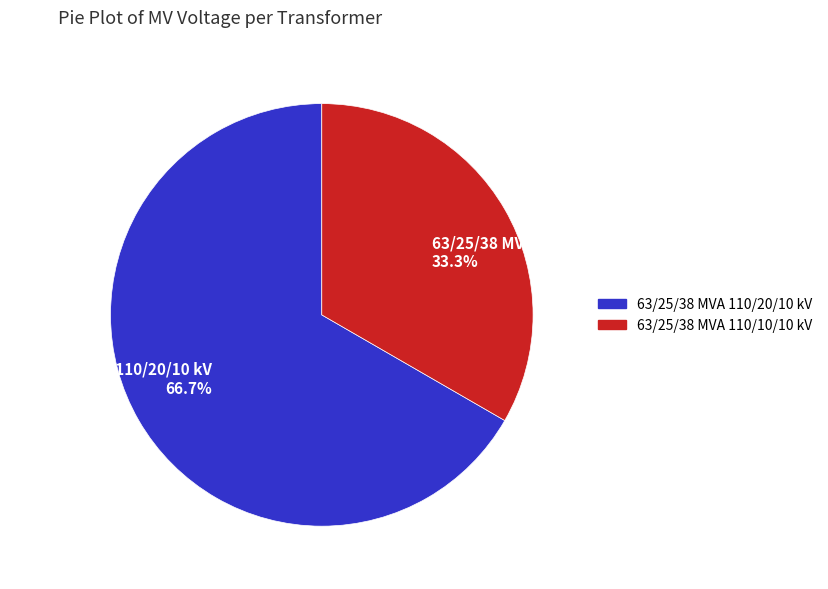

Rank the categories by value from lowest to highest.

63/25/38 MVA 110/10/10 kV, 63/25/38 MVA 110/20/10 kV